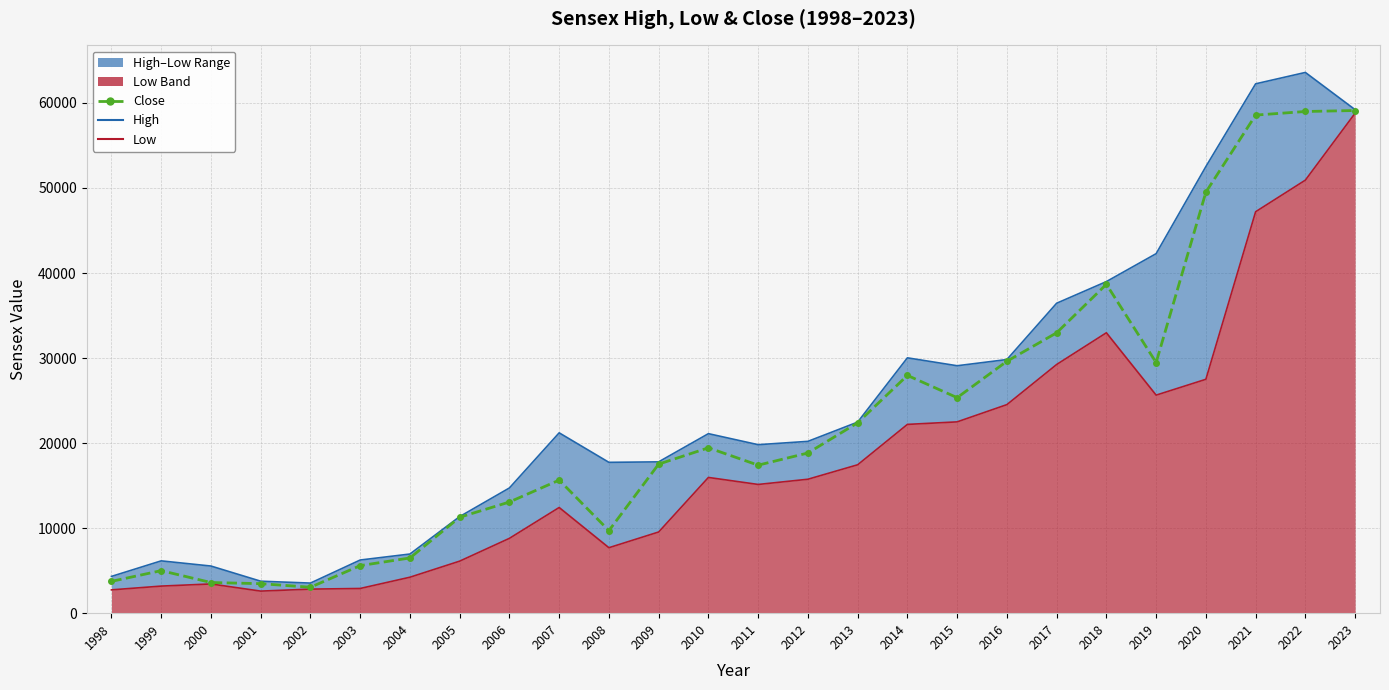

What is the value of the Close point at the 15th from the left?

18835.8